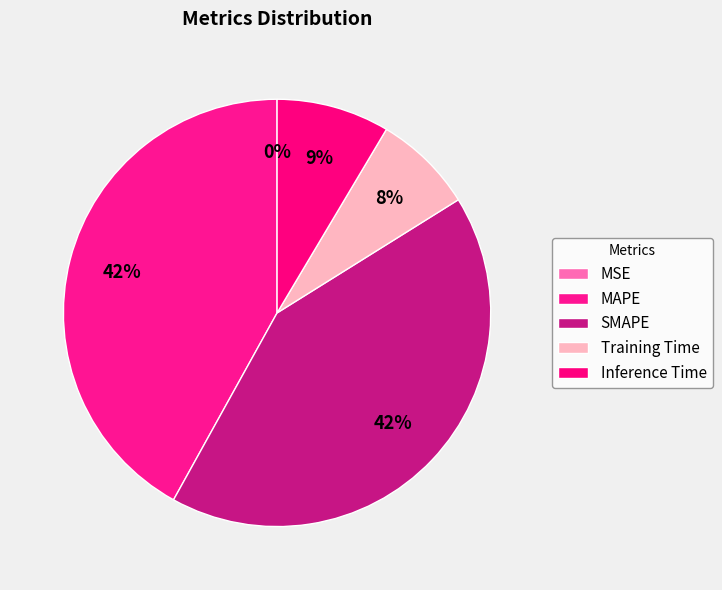

Rank the categories by value from highest to lowest.

MAPE, SMAPE, Inference Time, Training Time, MSE